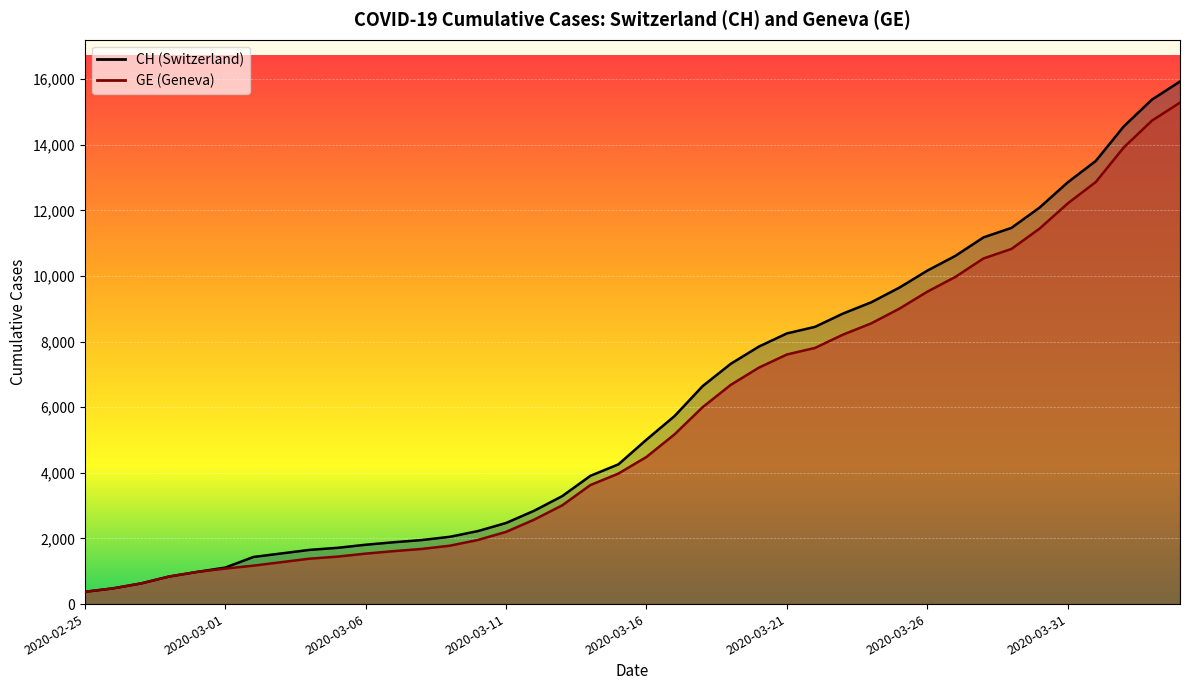

At which label does CH reach its minimum?

2020-02-25